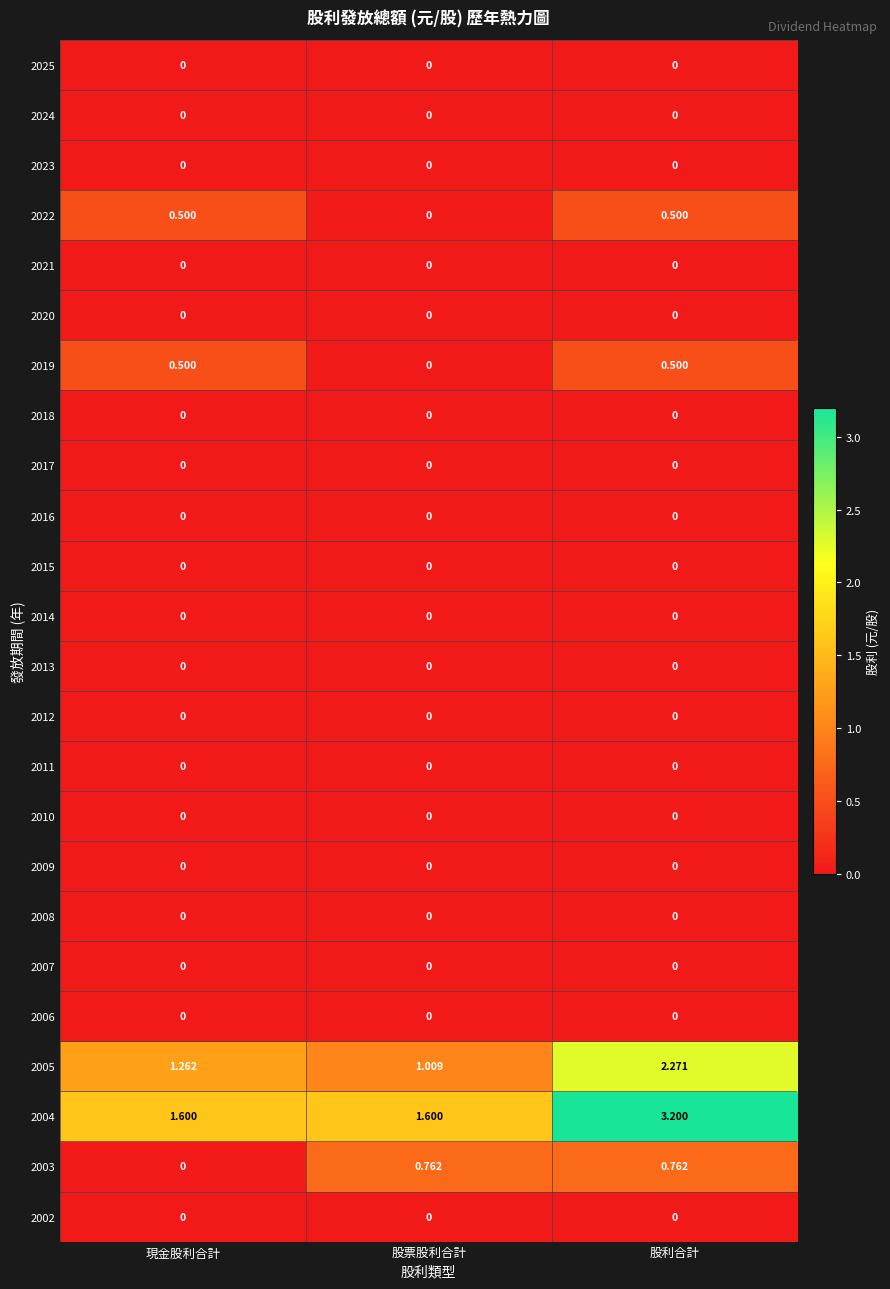

At which category is the sum across all series the highest?

股利合計